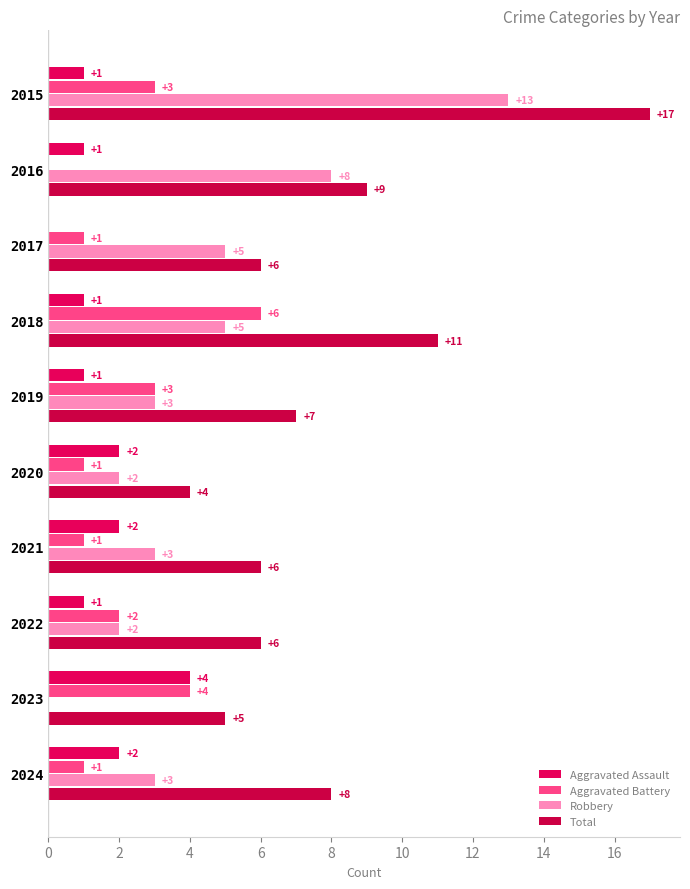

Which series has the largest total across all categories?

Total